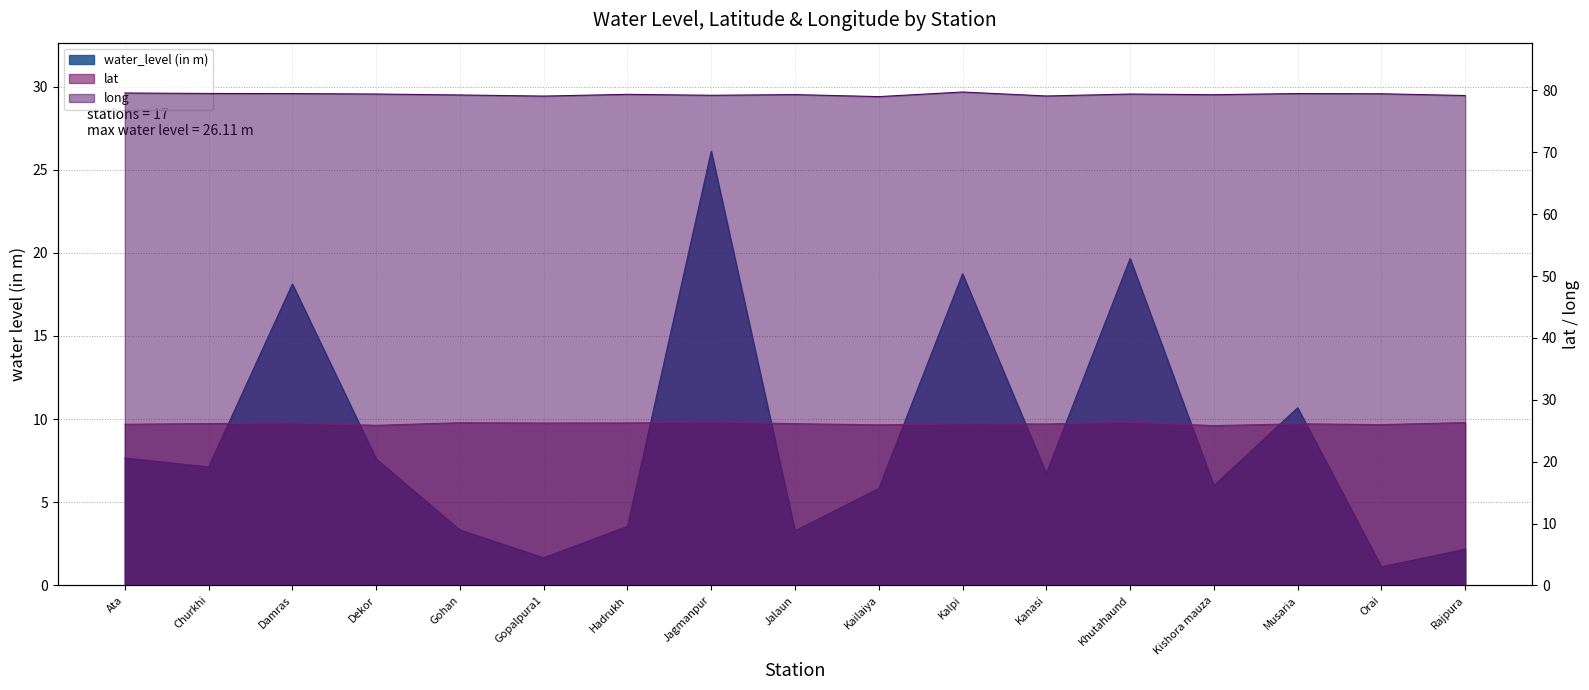

Reading right to left, list all the values displayed in this chart.

water_level (in m): 2.2	1.1	10.7	6.0	19.6	6.7	18.7	5.8	3.3	26.1	3.5	1.7	3.3	7.6	18.1	7.1	7.7
lat: 26.3	26.0	26.1	25.8	26.4	26.1	26.1	26.0	26.1	26.4	26.3	26.2	26.3	25.9	26.3	26.2	26.0
long: 79.2	79.5	79.5	79.3	79.4	79.1	79.8	79.0	79.3	79.2	79.4	79.1	79.3	79.4	79.5	79.5	79.6